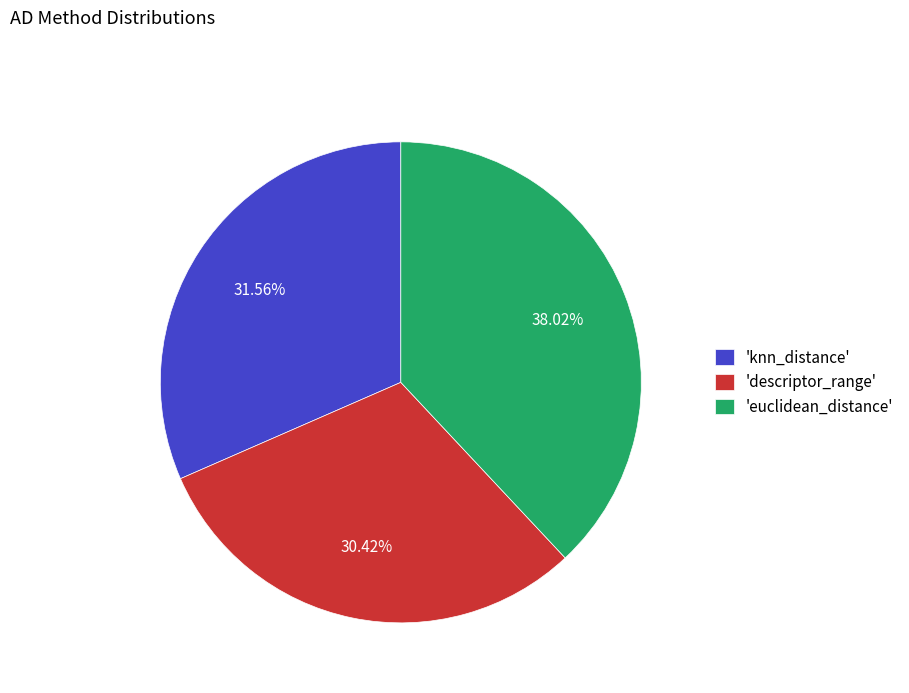

How many segments does this pie chart have?

3